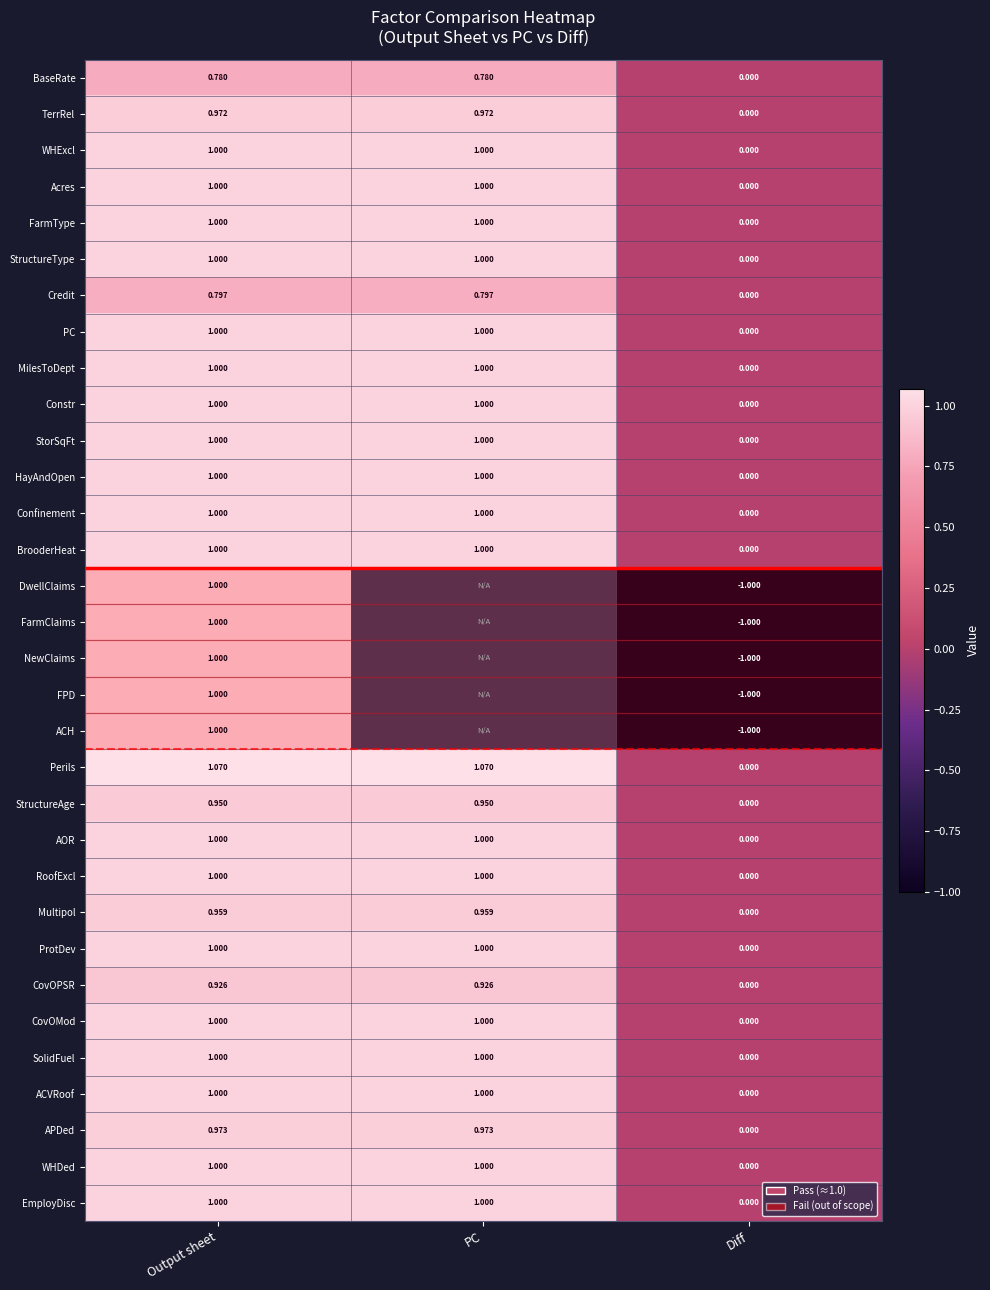

Where is Confinement nearest to the value 0?

Diff